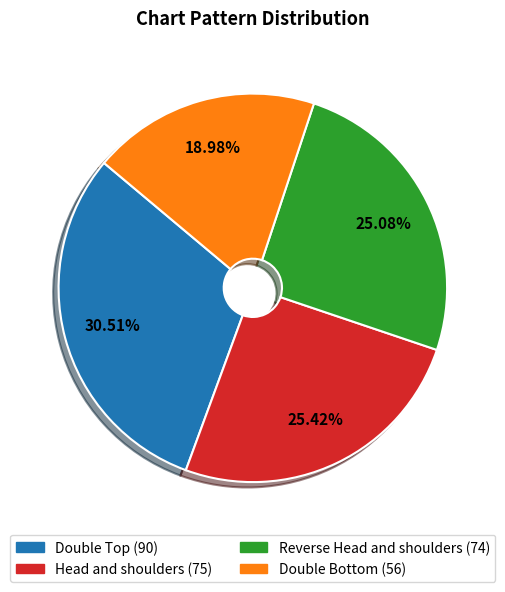

Approximately how many times larger is the value at Reverse Head and shoulders compared to Head and shoulders?

1.0